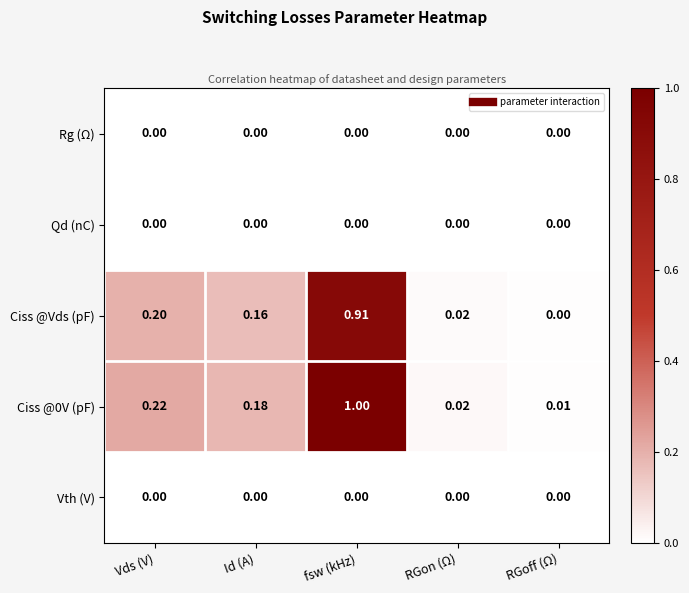

List the labels in order of Ciss @0V (pF) value, smallest first.

RGoff (Ω), RGon (Ω), Id (A), Vds (V), fsw (kHz)